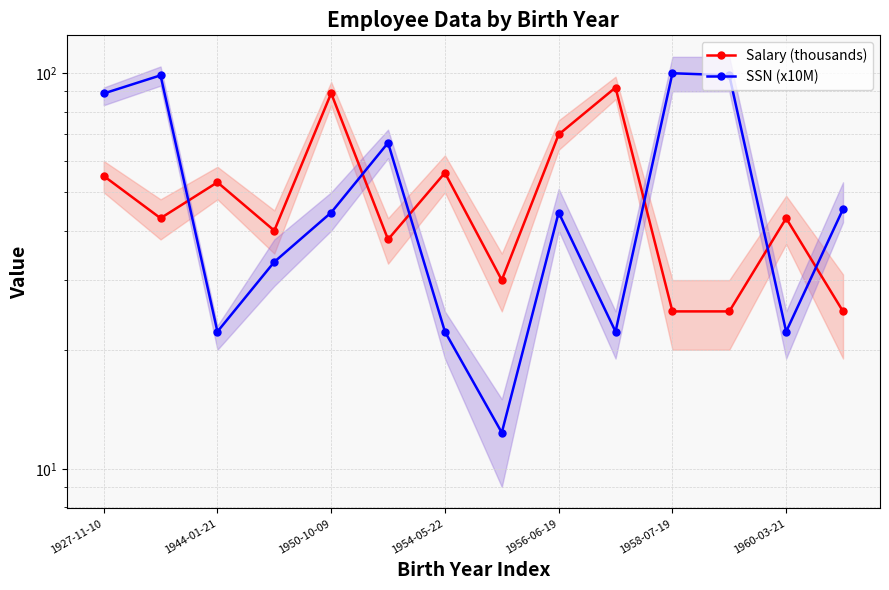

What value does the SSN (x10M) series have at 7?

12.3